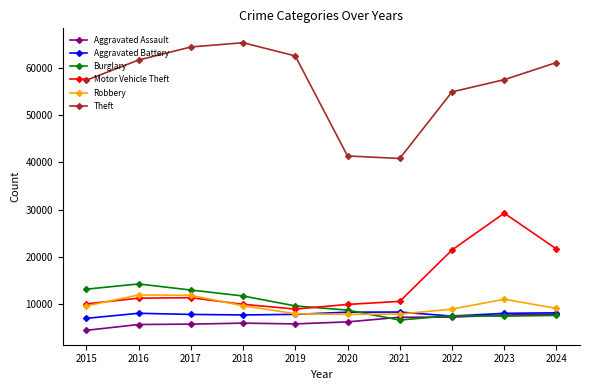

Which series has the largest total across all categories?

Theft